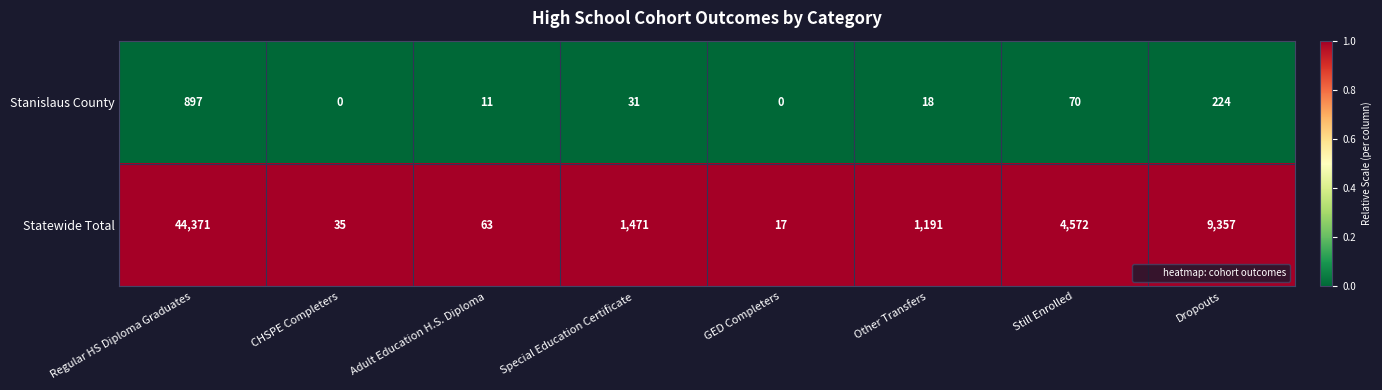

At Dropouts, list the series in order from largest to smallest.

Statewide Total, Stanislaus County